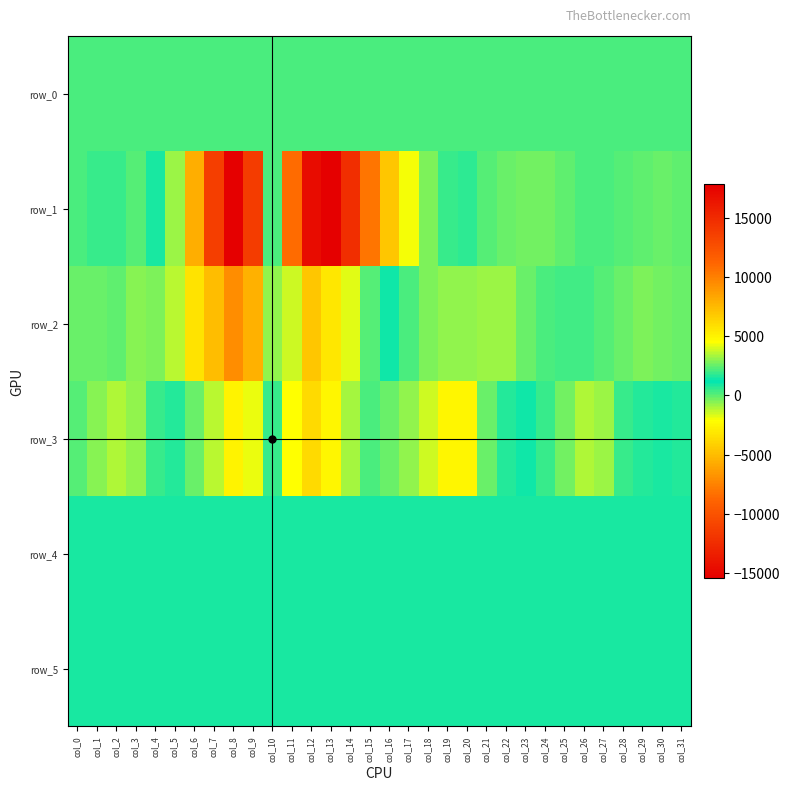

What is the spread (max minus min) of values at col_25?

1204.0